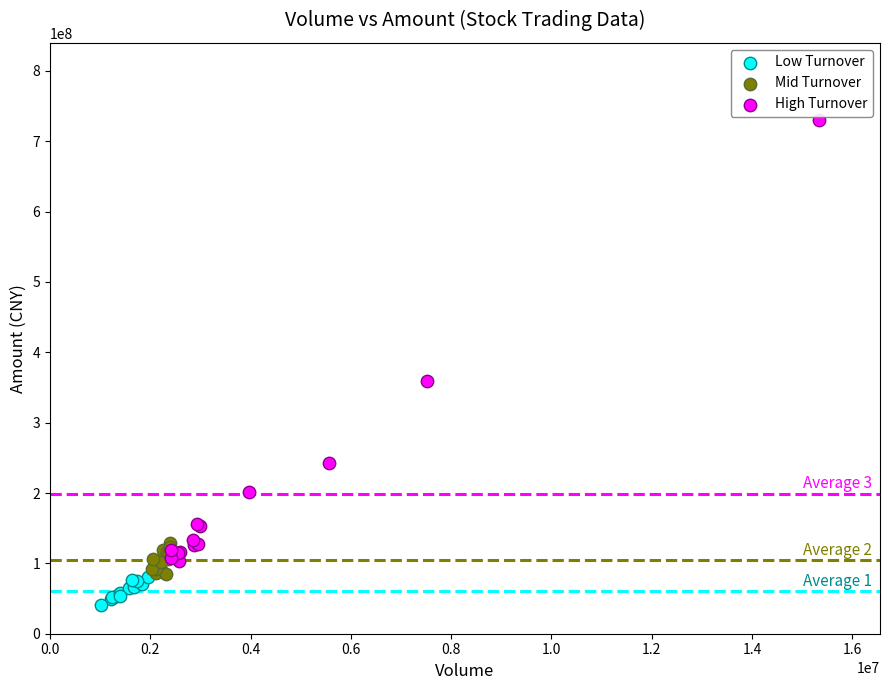

Which series contains the highest Y value?

High Turnover